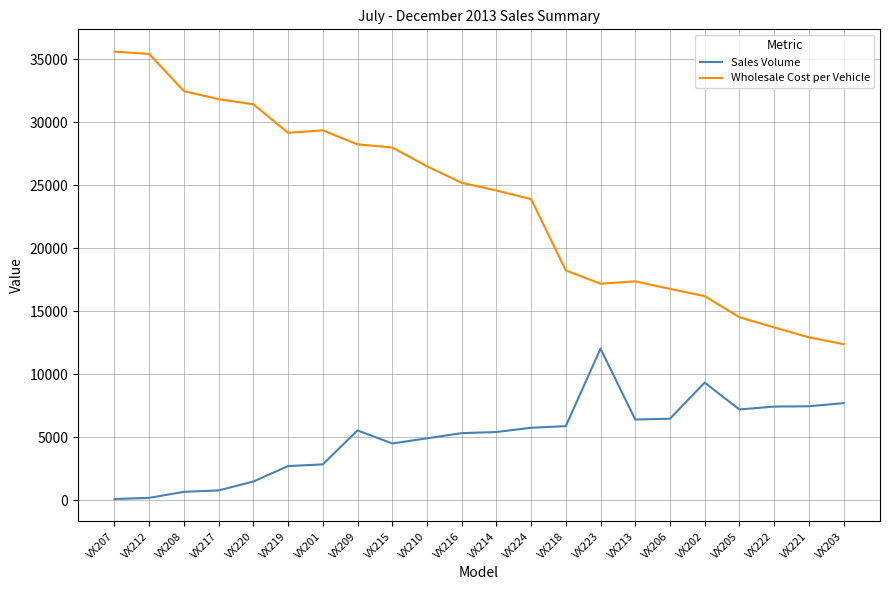

Where is Wholesale Cost per Vehicle nearest to the value 23994?

VX224